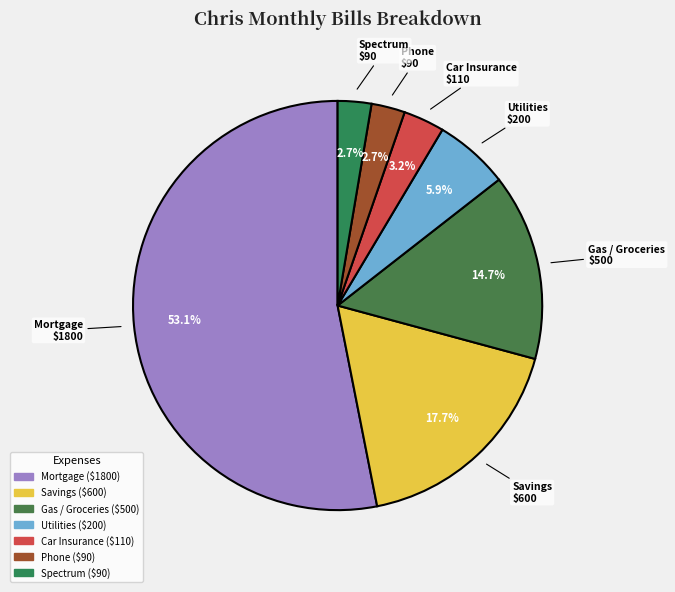

Count the number of slices in the pie.

7